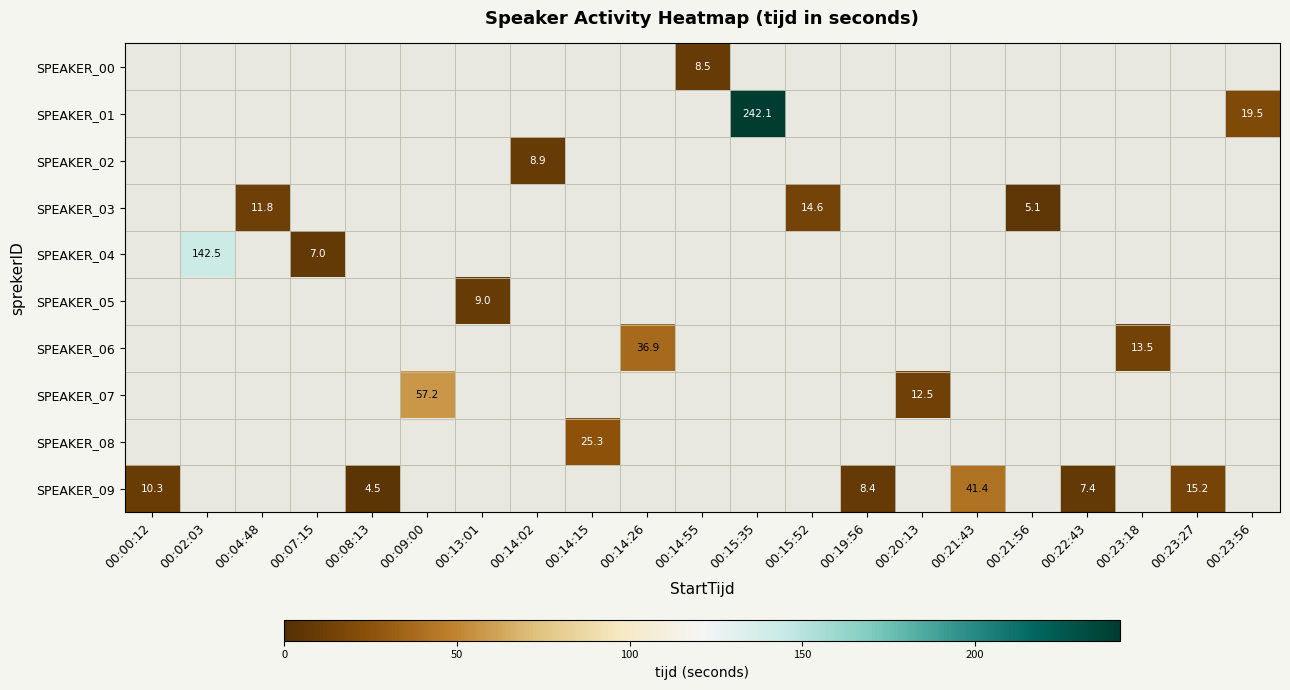

Between 00:14:55 and 00:13:01, which is larger?

00:13:01